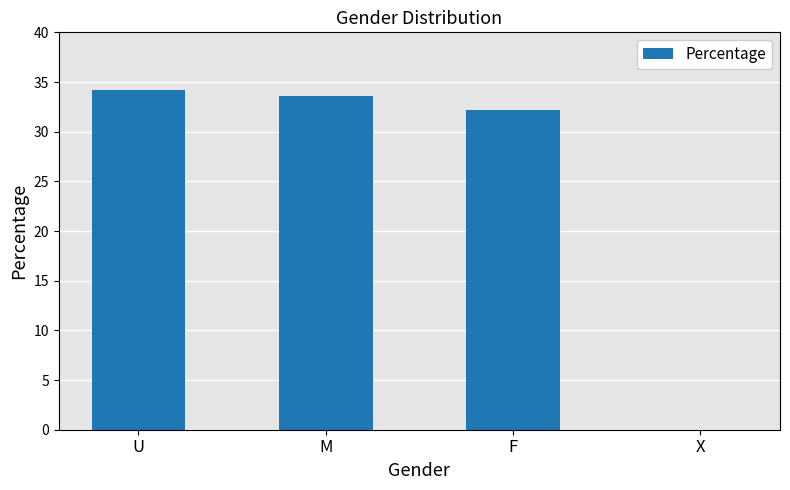

What is the approximate value at F?

32.2